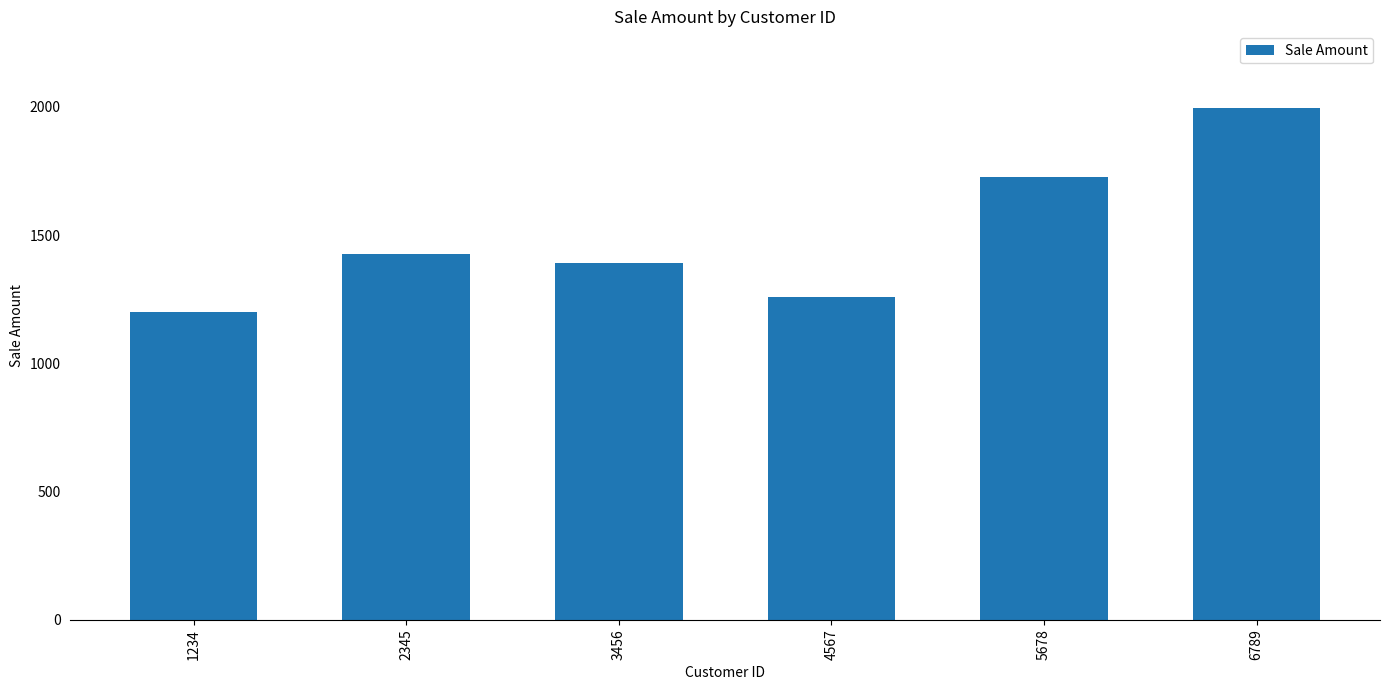

The chart shows a value of 708 at 3456. True or false?

False